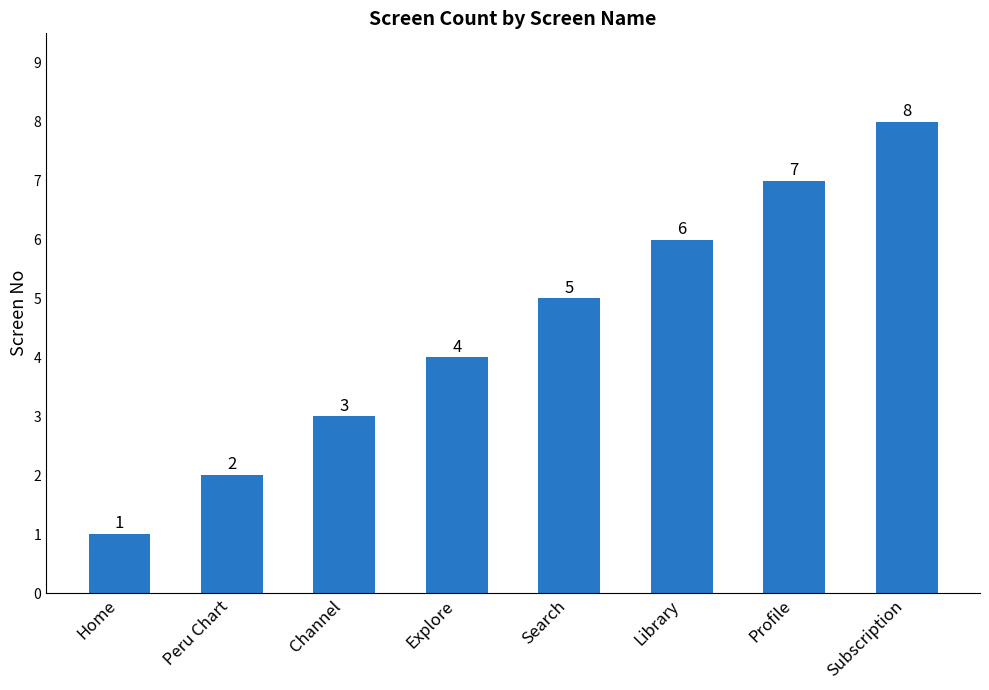

Reading left to right, list all the values displayed in this chart.

Home=1	Peru Chart=2	Channel=3	Explore=4	Search=5	Library=6	Profile=7	Subscription=8